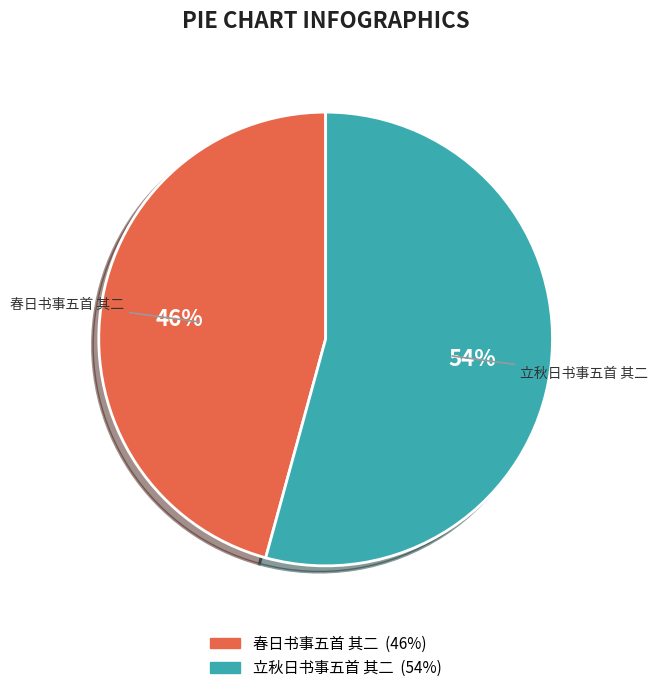

True or false: 春日书事五首 其二 accounts for 57% of the total.

False